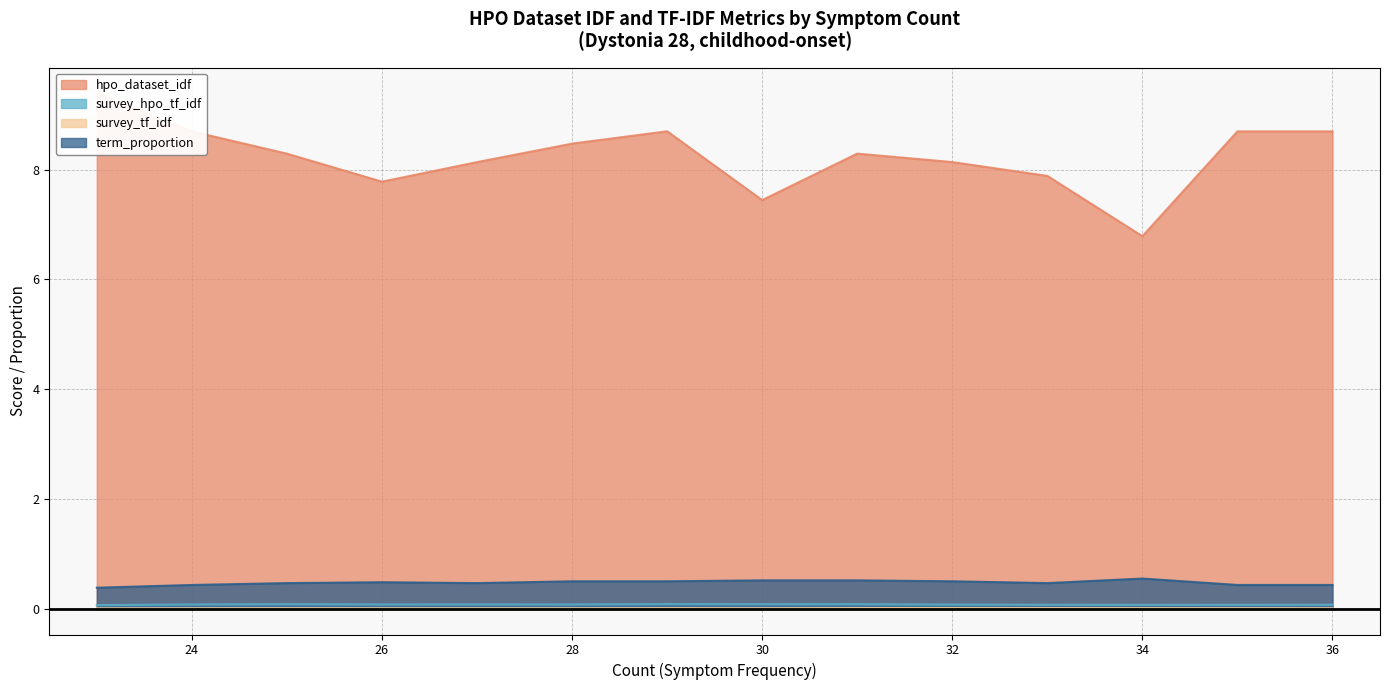

What is the value of the hpo_dataset_idf point at the 8th from the left?

7.4